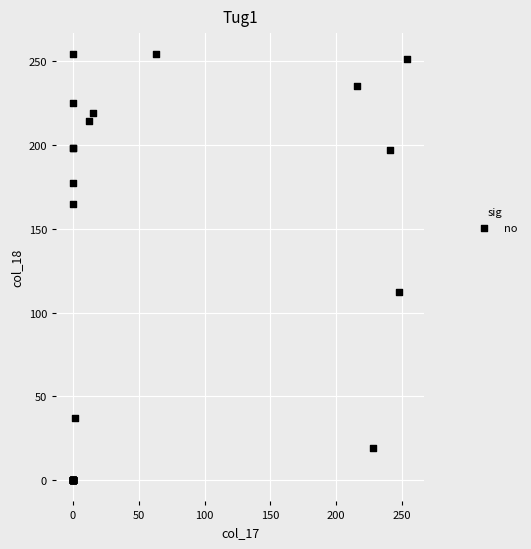

What Y value in the scatter plot is closest to 127?

112